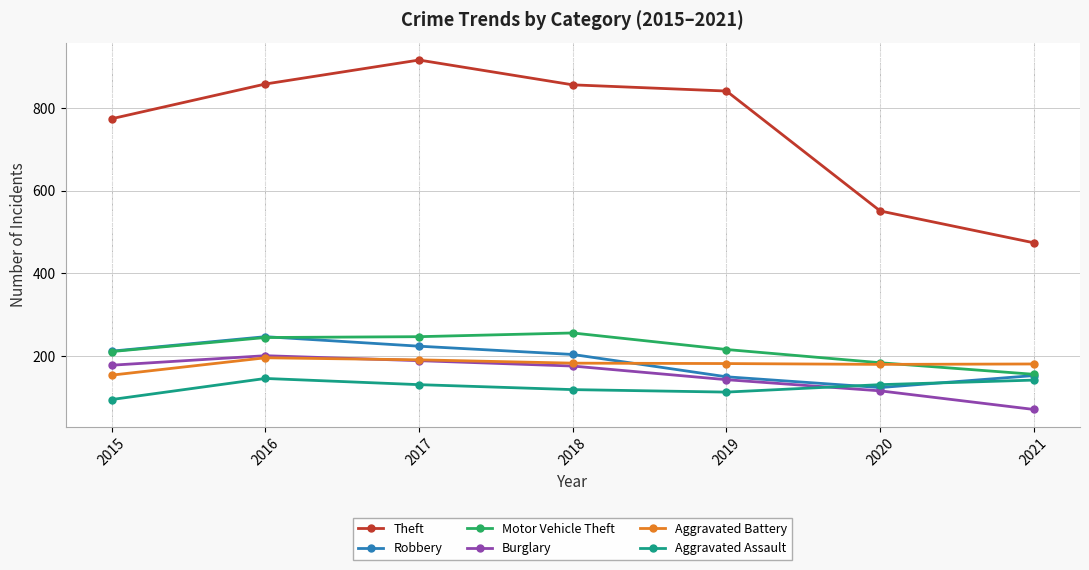

What is the sum of all Aggravated Battery values?

1267